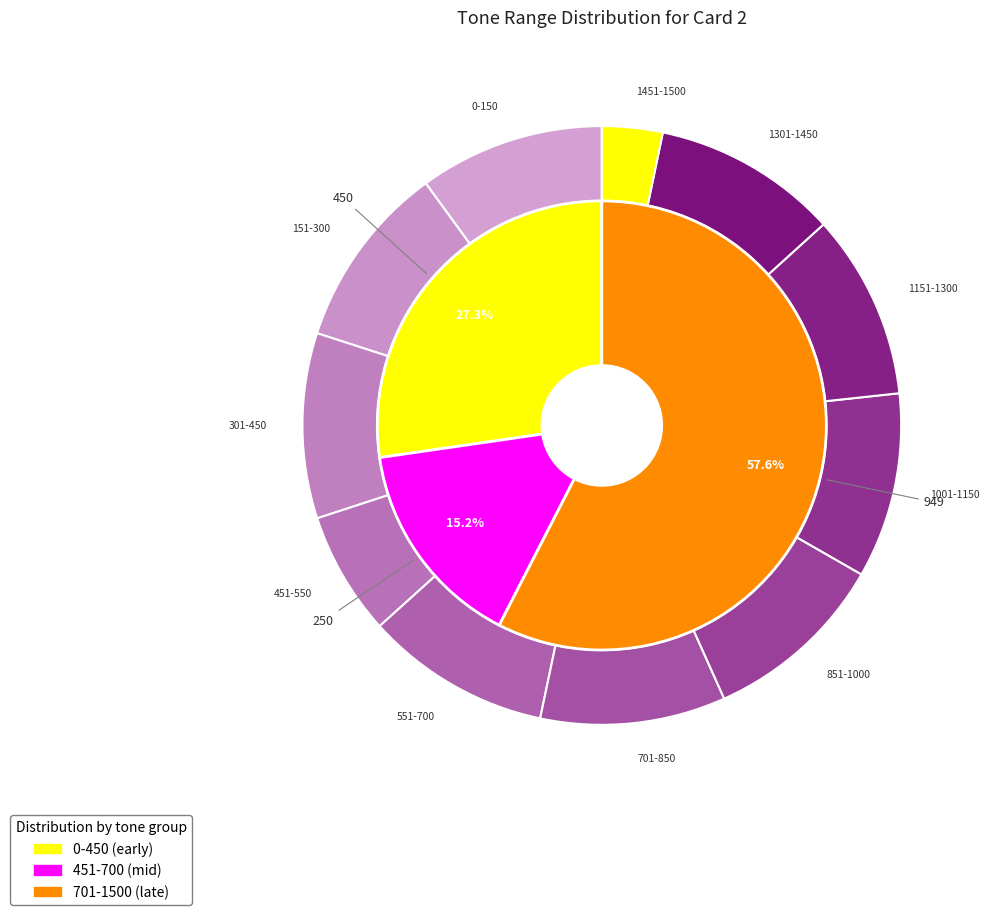

Is it true that 851-1000 is 2% of the pie?

False